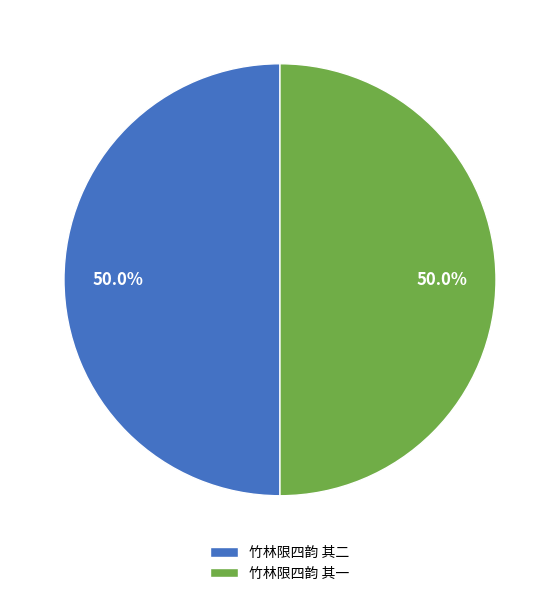

What percentage is the 竹林限四韵 其一 slice, to the nearest percent?

50%